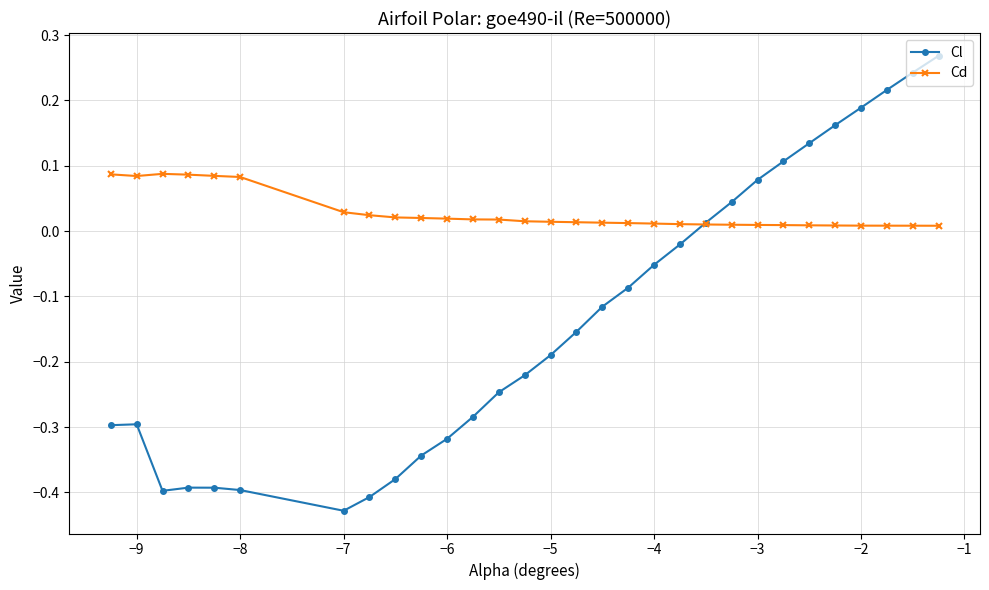

Which series has the widest spread of values?

Cl